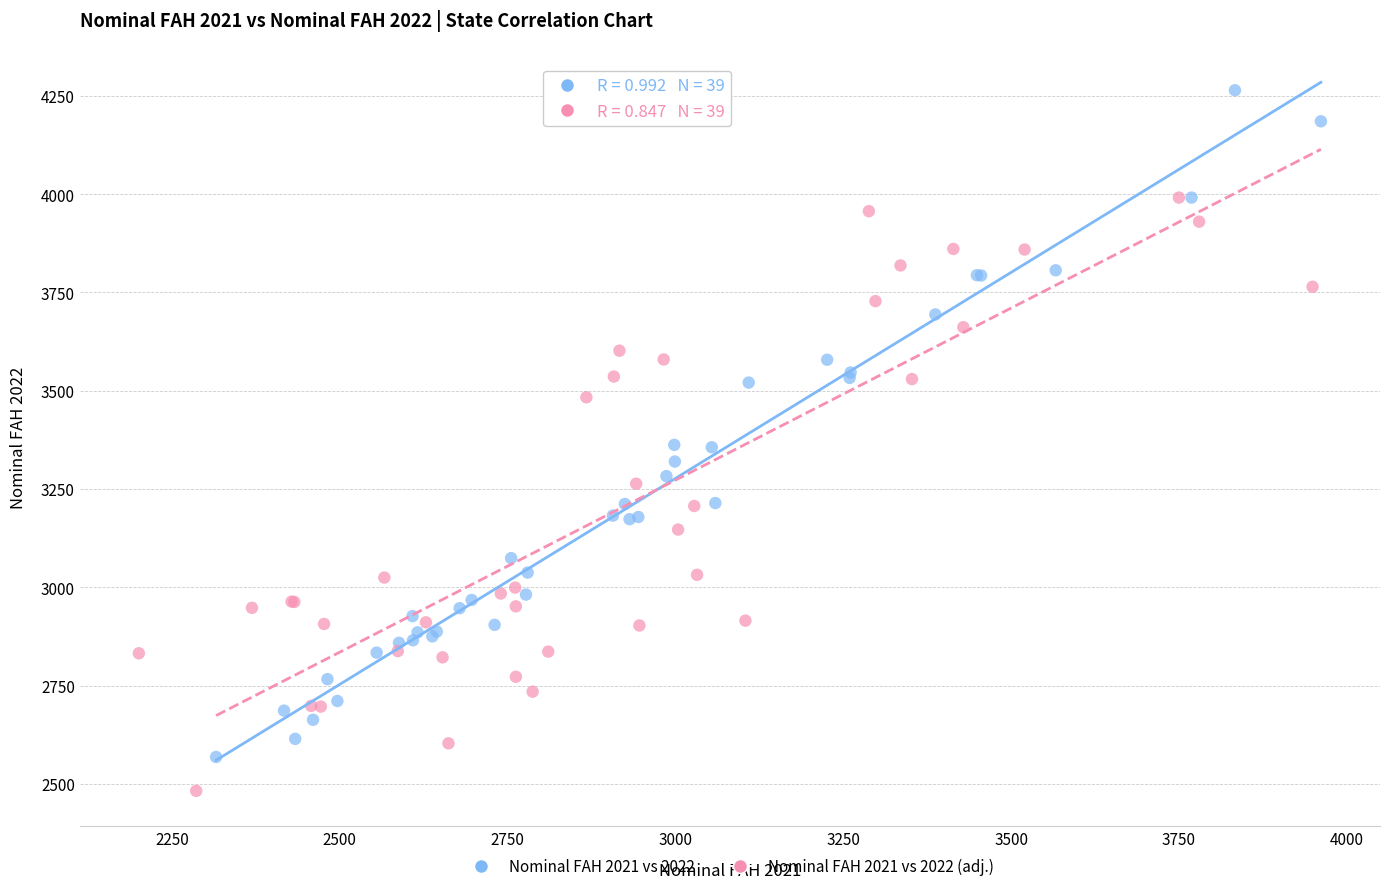

Which series has the largest Y range (max minus min)?

Nominal FAH 2021 vs 2022